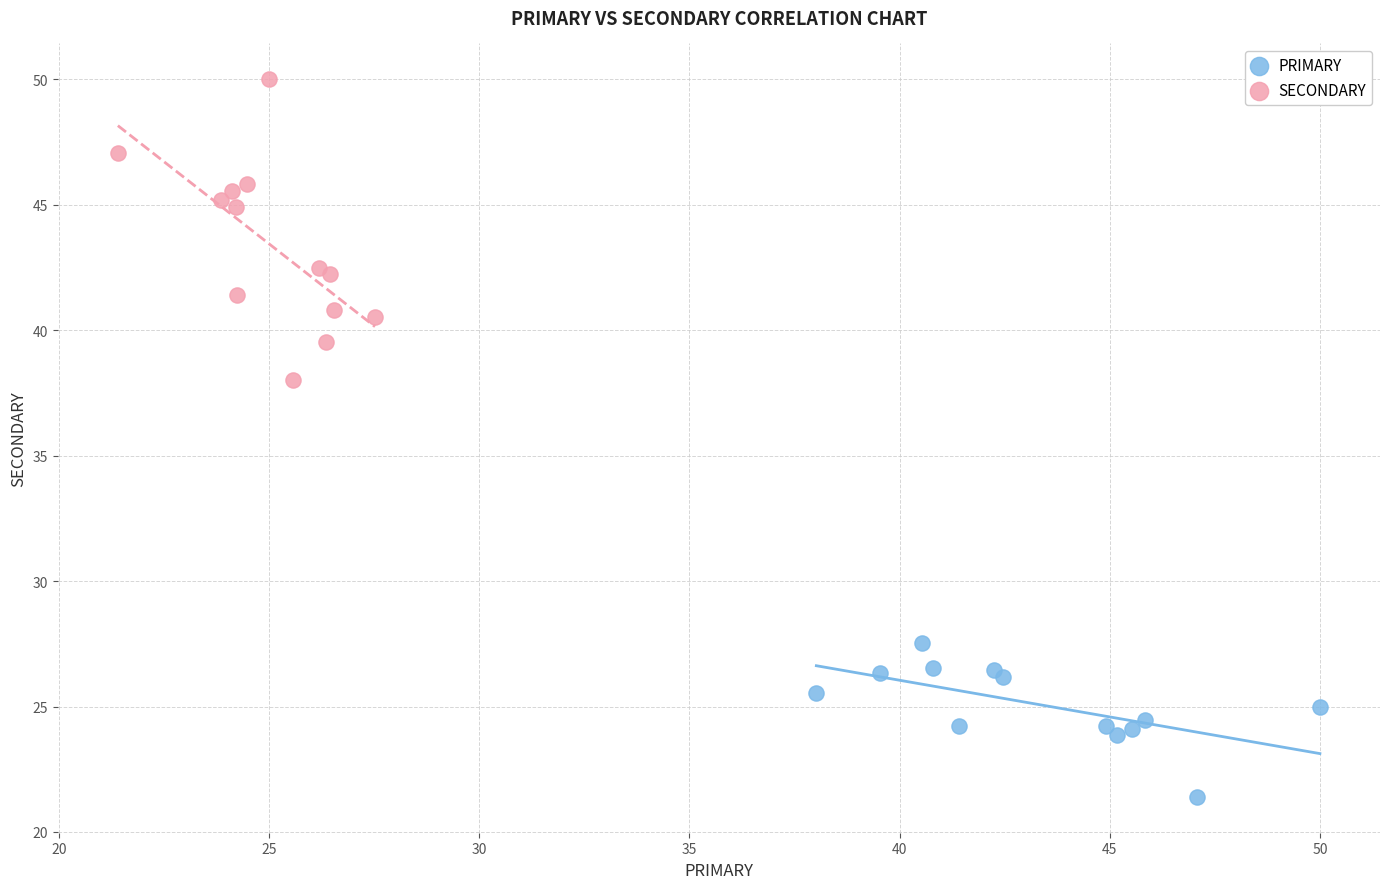

Which series has the largest Y range (max minus min)?

SECONDARY